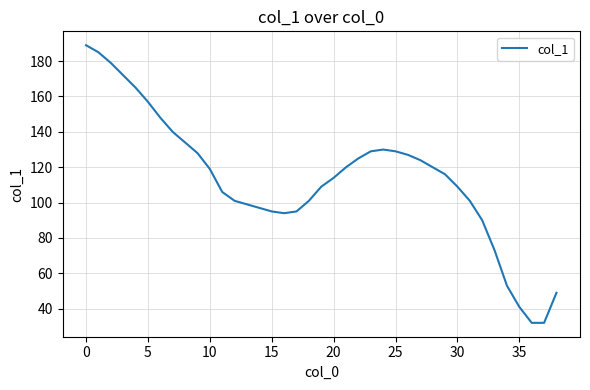

What is the difference between the maximum and minimum values?

157